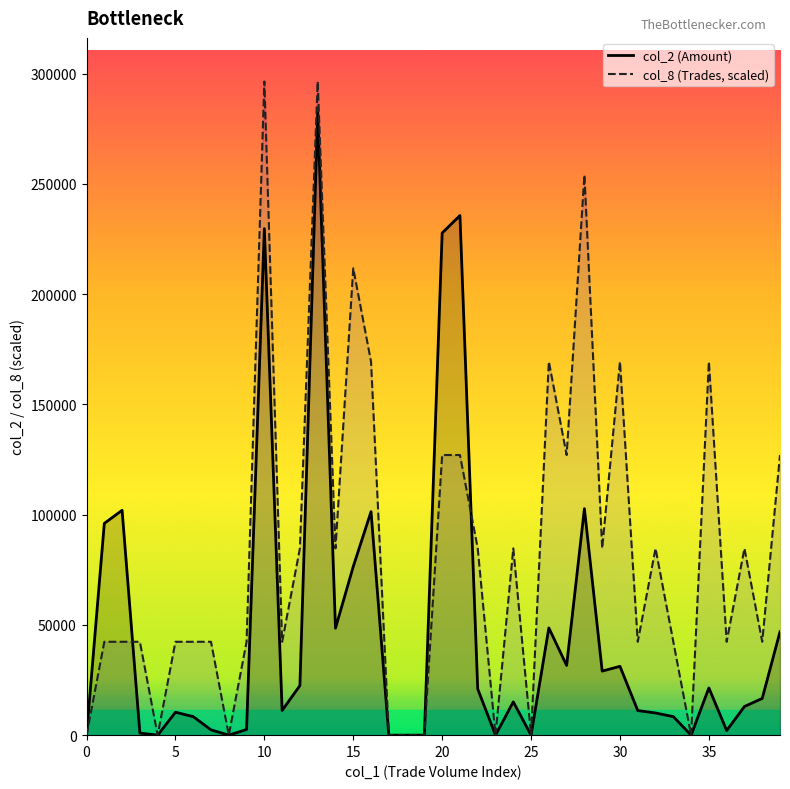

Rank the series by their maximum value, from highest to lowest.

col_8 (Trades, scaled), col_2 (Amount)